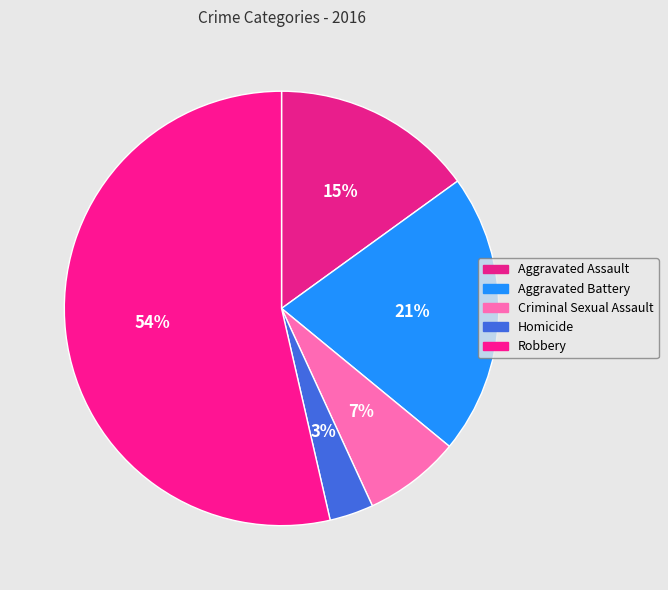

To the nearest percent, what is the combined percentage of Criminal Sexual Assault and Aggravated Battery?

28%